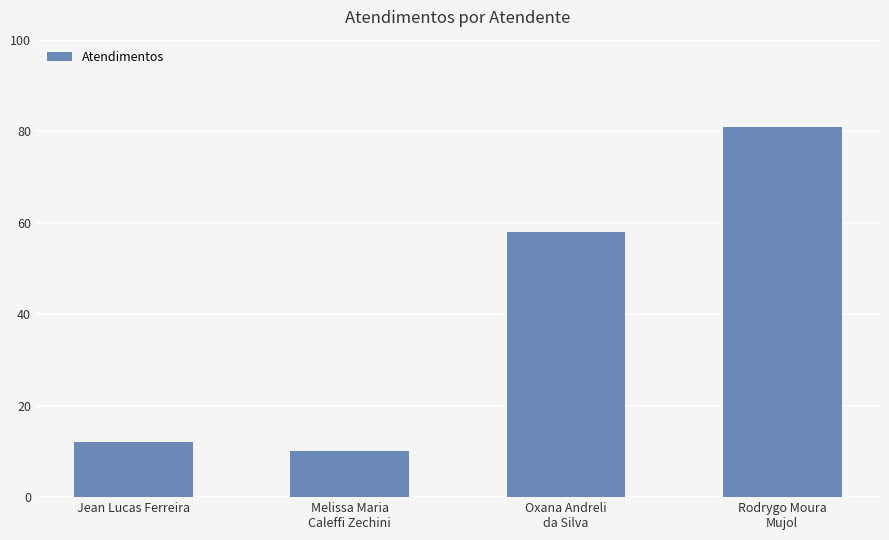

How many values are below 58?

2